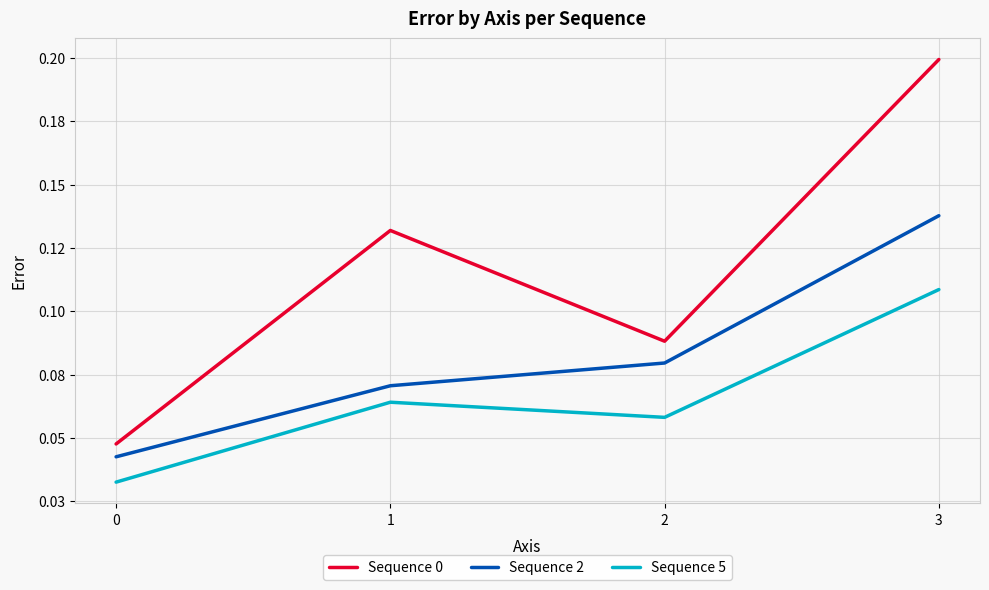

Is this an area chart (filled region under the line)?

No